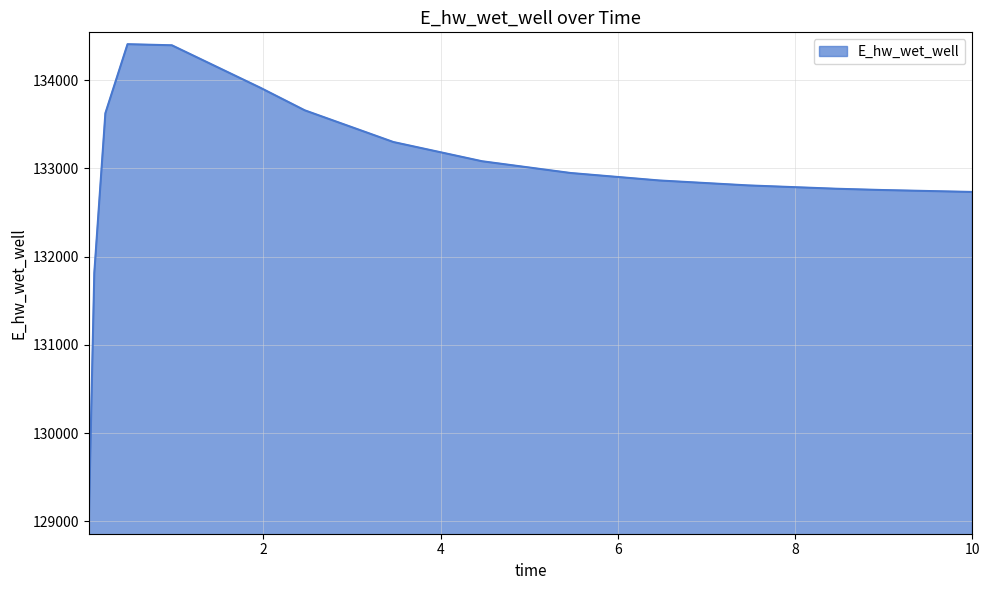

What is the maximum value shown in the chart?

134407.3